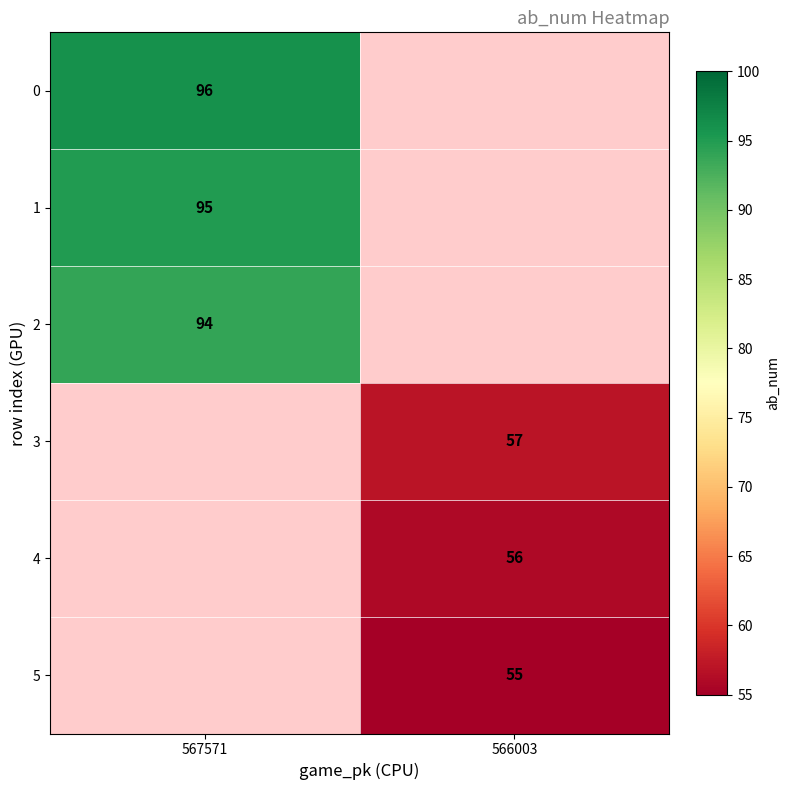

Is it true that 0 equals 96 at 567571?

True